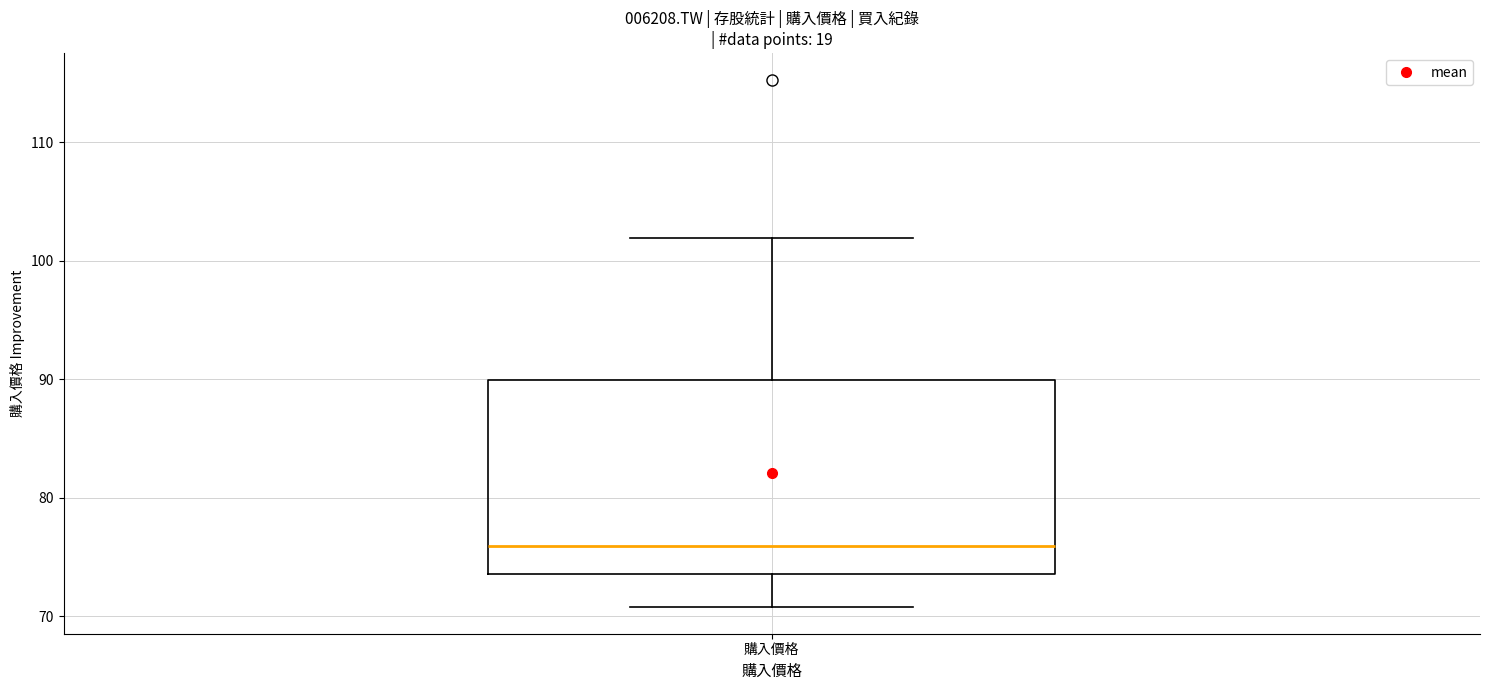

Read this box plot against the y-axis: the position of the median line, the range covered by the box, and the ends of both whiskers. The values are not printed on the chart, so give them approximately, as read against the axis.

median 76, box 74 to 90, whiskers 71 to 102